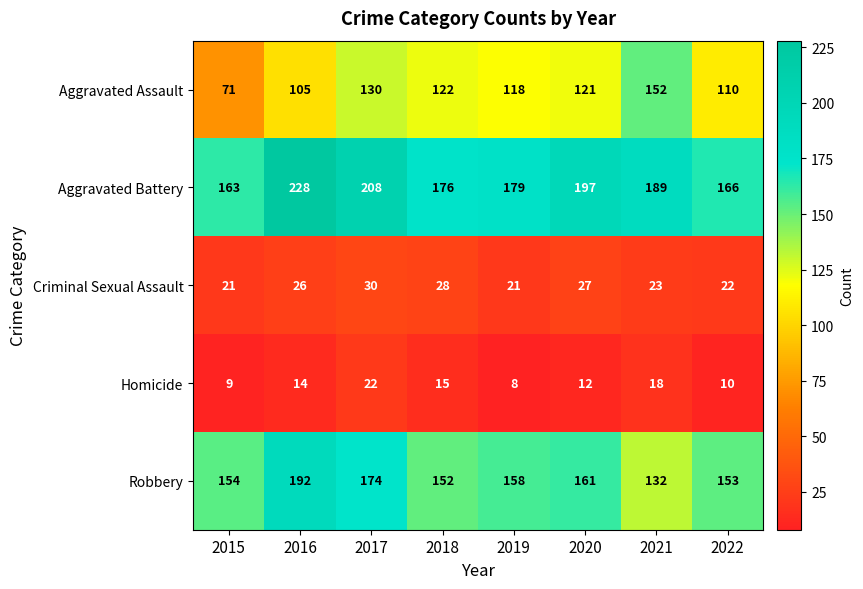

Which category has the highest value across all series?

2016